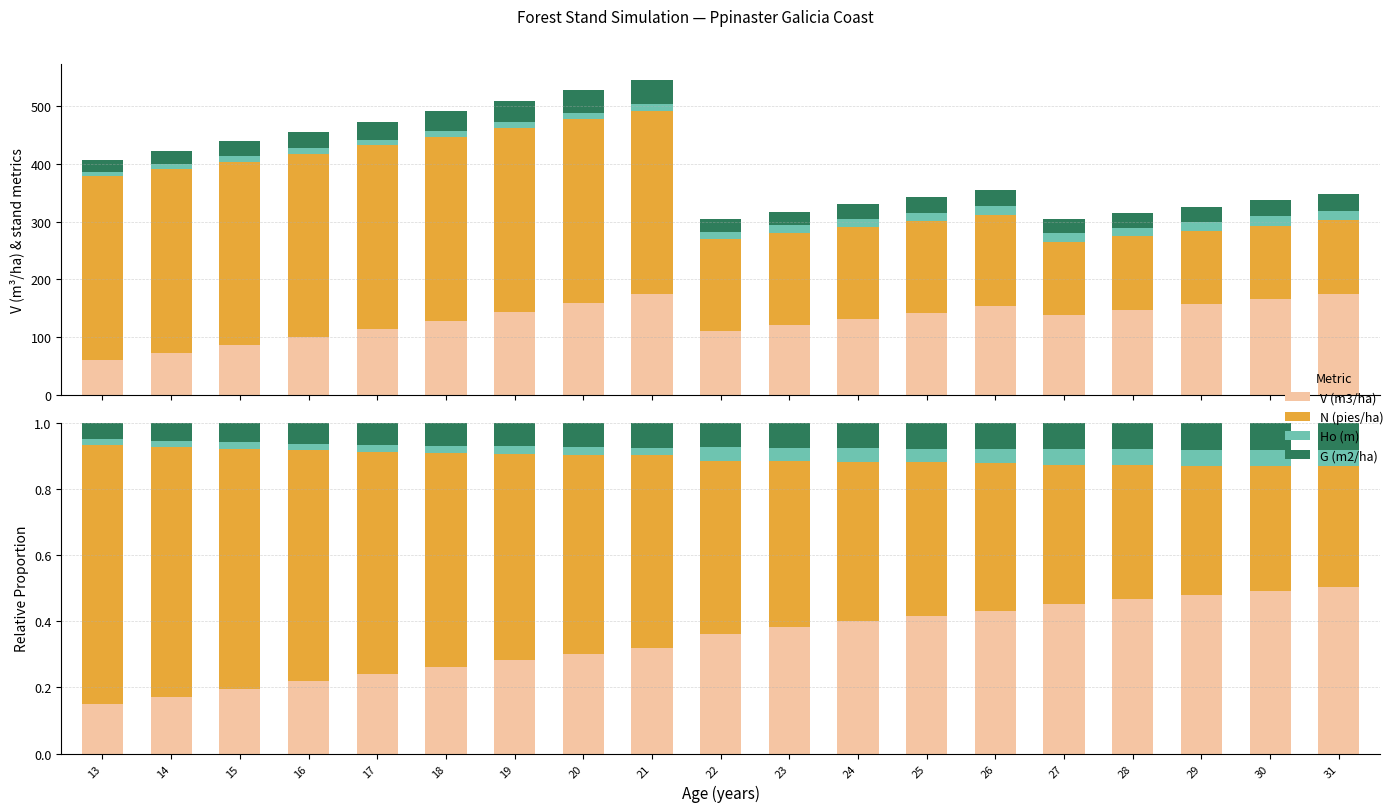

Which series has the largest total across all categories?

N (pies/ha)